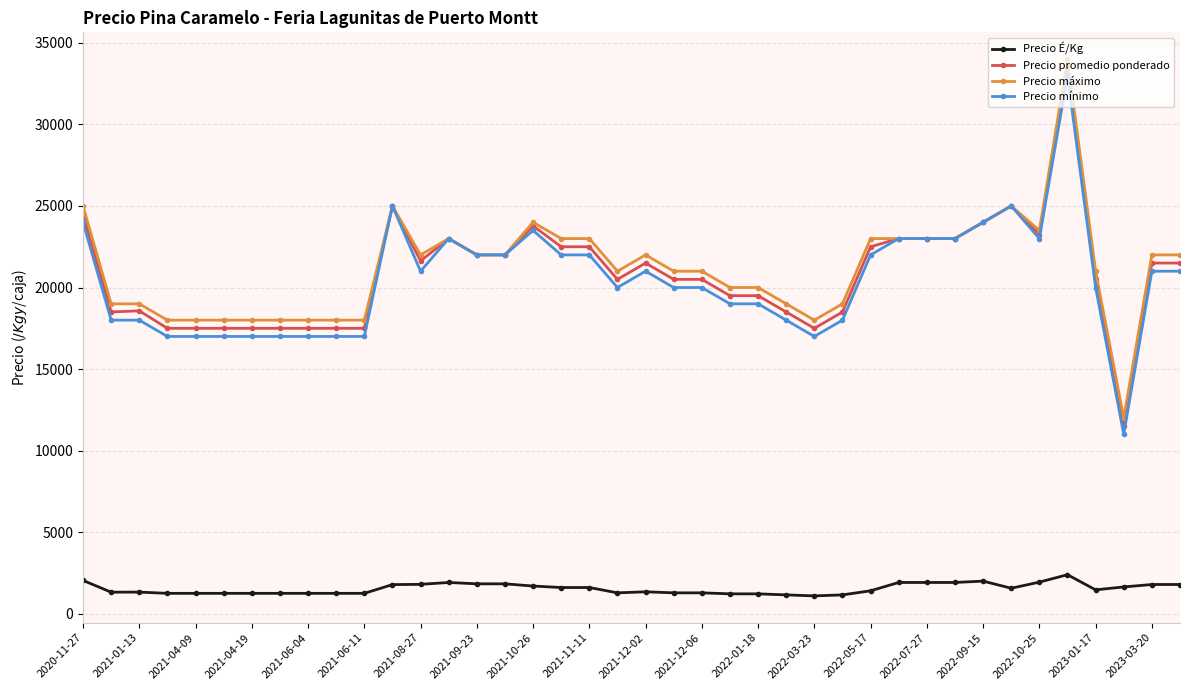

True or false: Precio É/Kg has more than 2 interior local peaks.

True